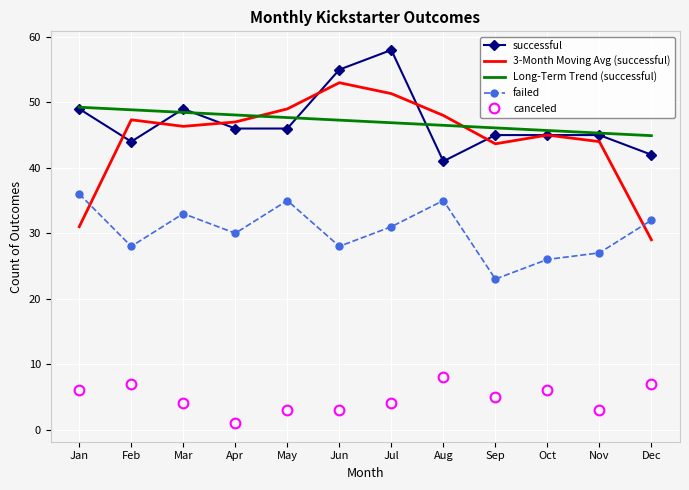

Is it true that 3-Month Moving Avg (successful) equals 46.3 at Mar?

True